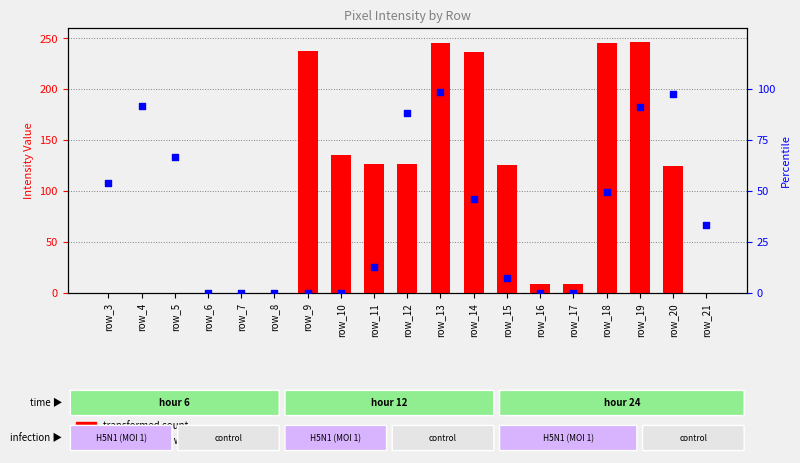

At which category is the sum across all series the highest?

row_13